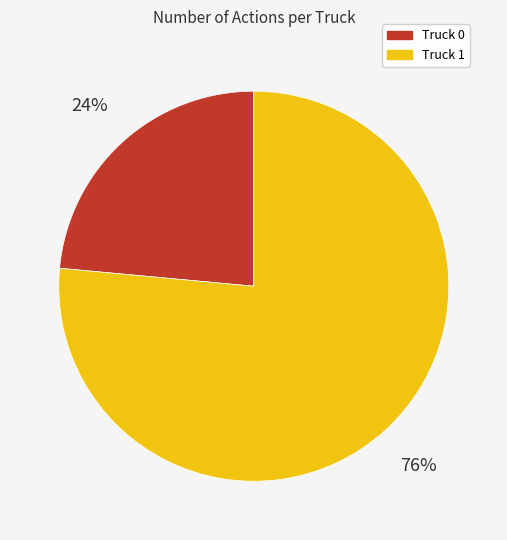

Do Truck 1 and Truck 0 together represent more than half of the pie?

Yes